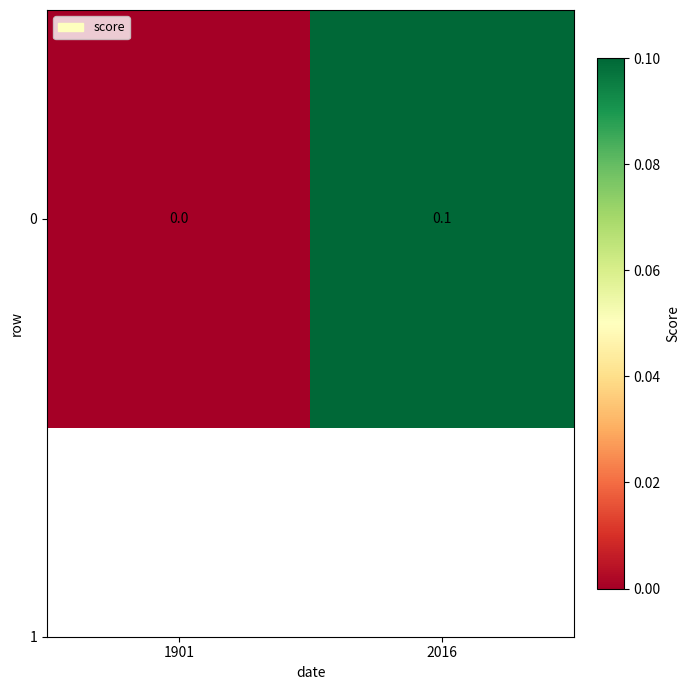

Rank the categories by value from lowest to highest.

1901, 2016